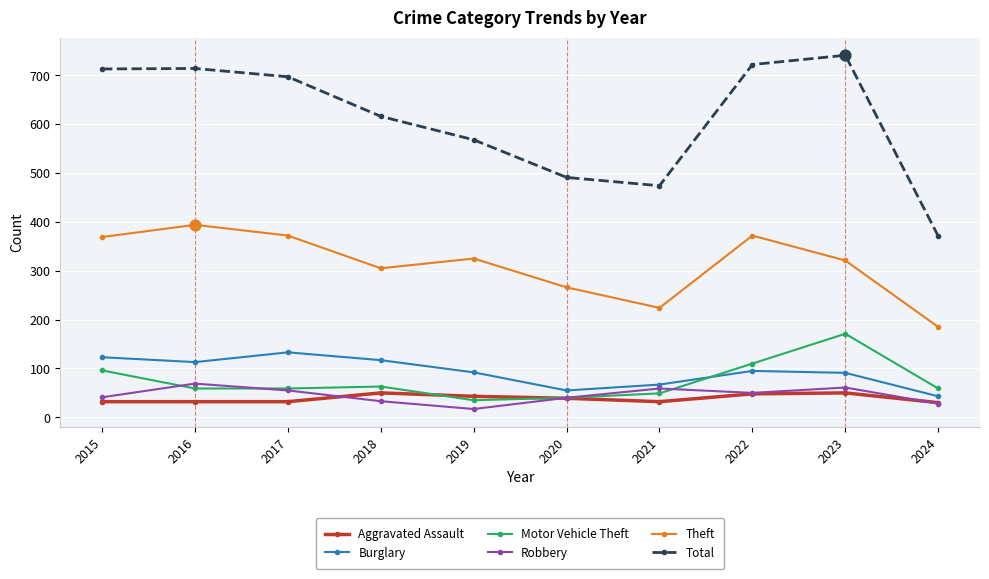

Which series has the largest total across all categories?

Total